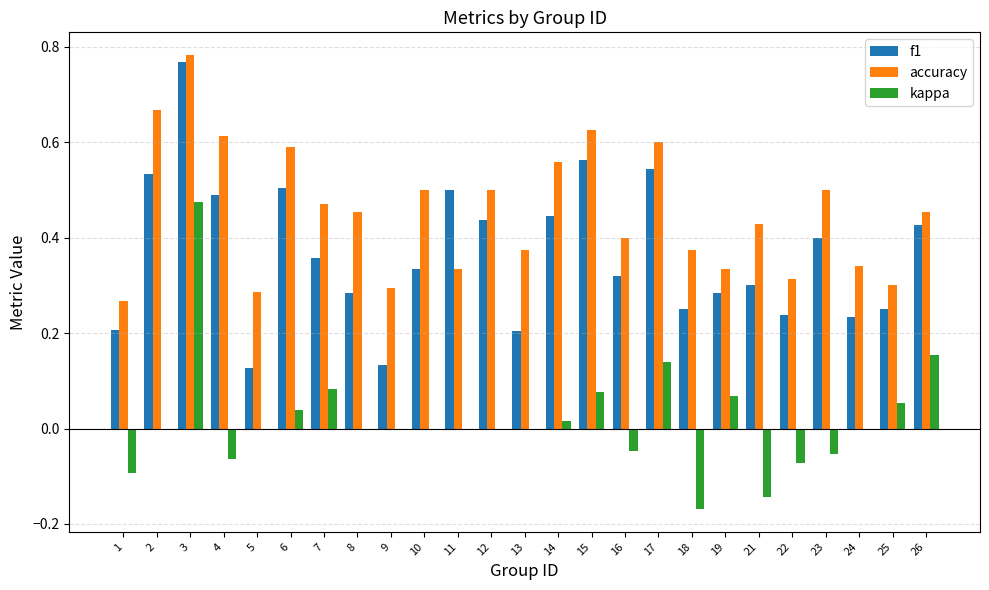

At which category is the sum across all series the highest?

3